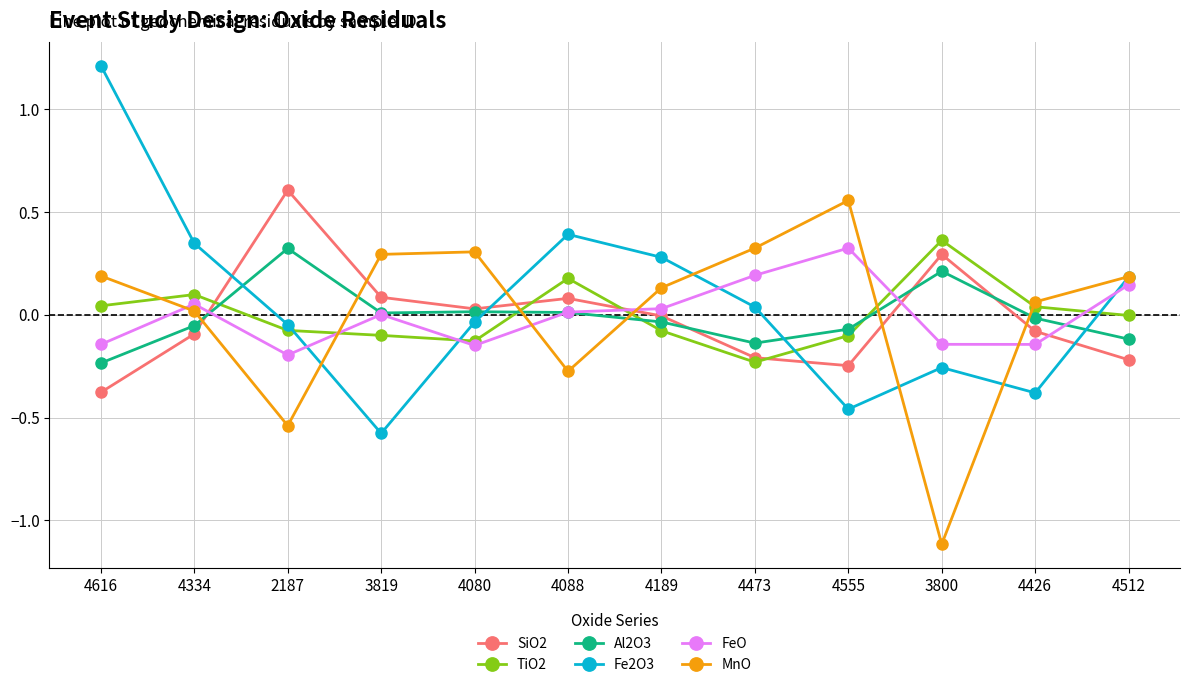

At which category does Fe2O3 reach its first local peak?

4088